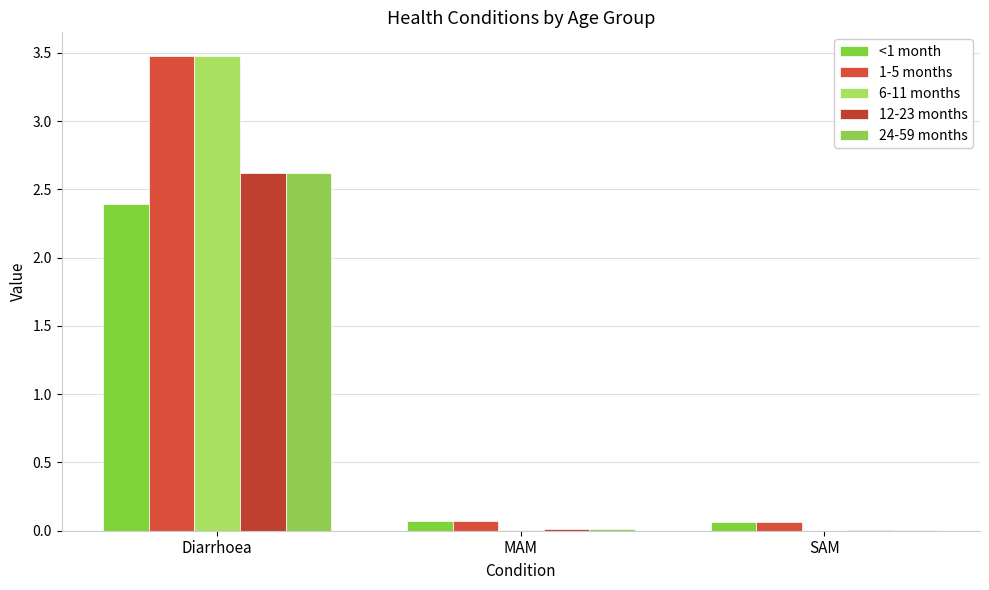

What is the value of the 6-11 months bar at the 1st from the left?

3.5